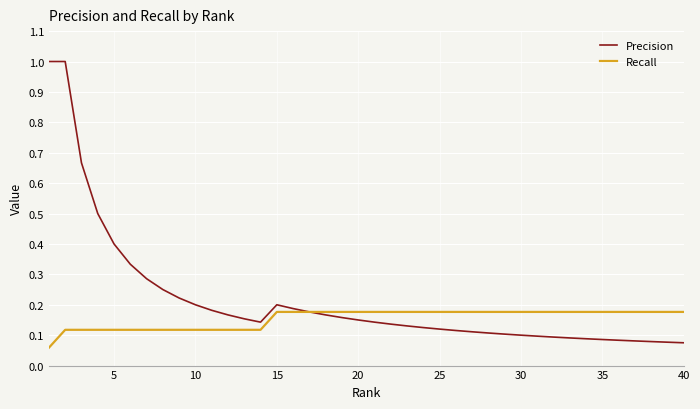

How many categories are shown in the chart?

40